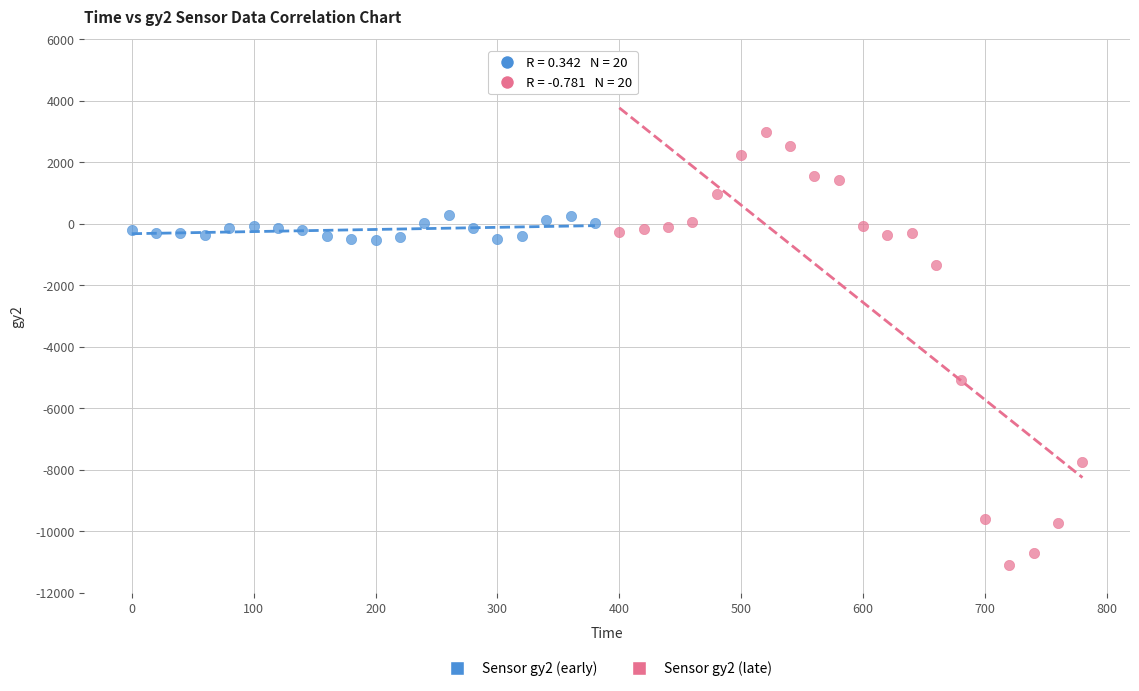

Which series has the largest Y range (max minus min)?

Sensor gy2 (late)